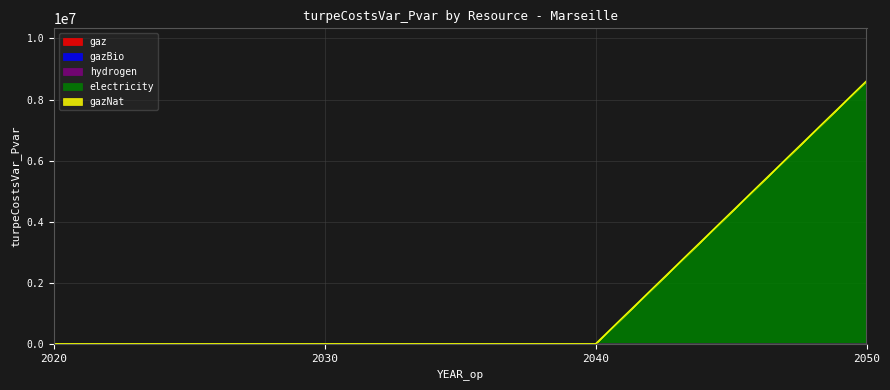

True or false: hydrogen and gazBio cross at least once.

False